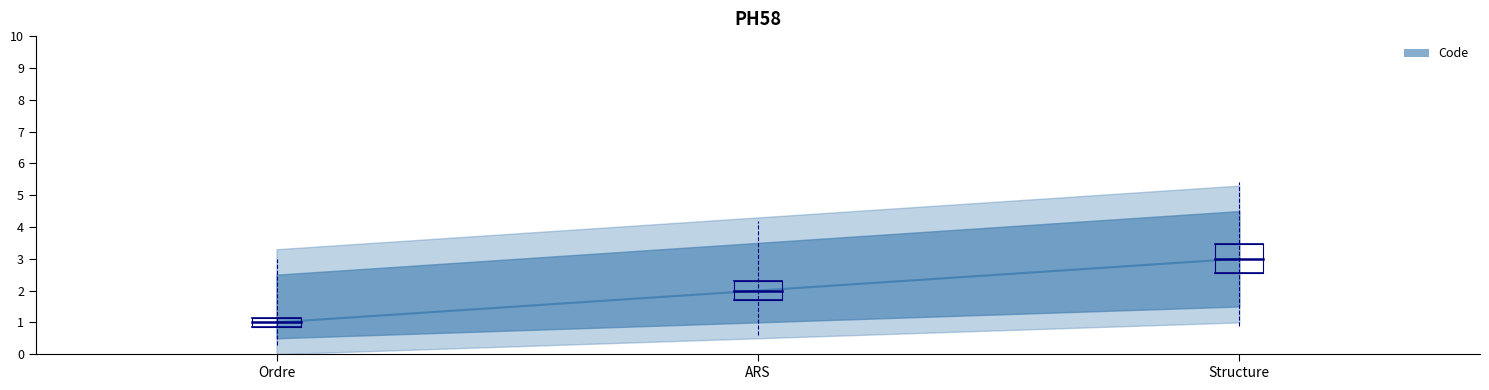

What is the value of the 3rd point from the left?

3